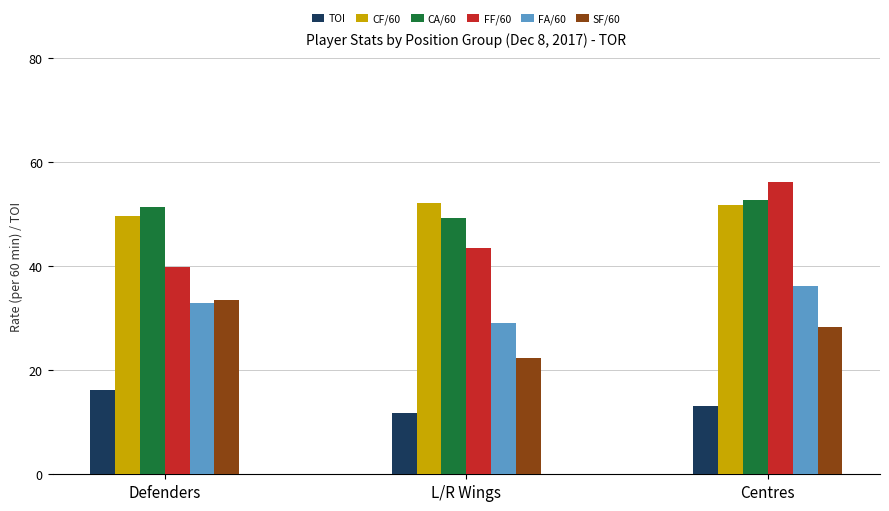

What value does the TOI series have at Defenders?

16.2